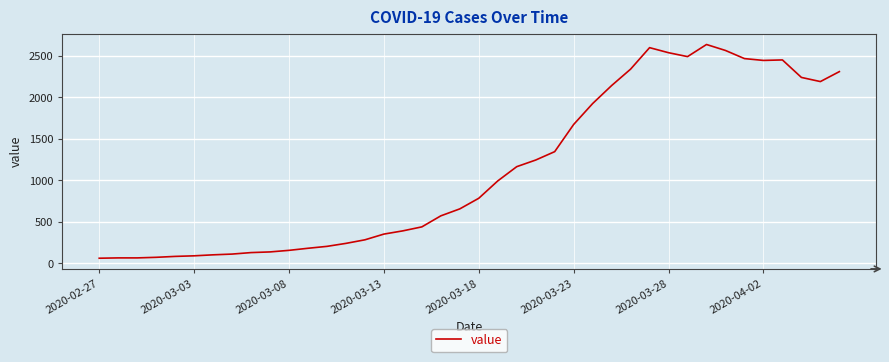

What is the minimum value shown in the chart?

61